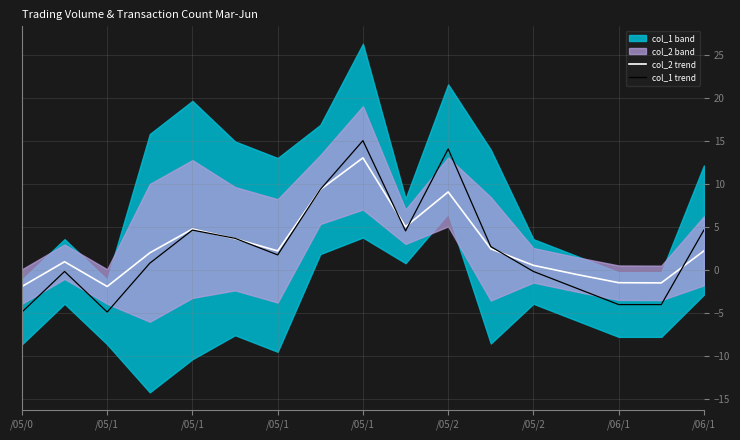

How many values in the col_2 trend series exceed 2?

9